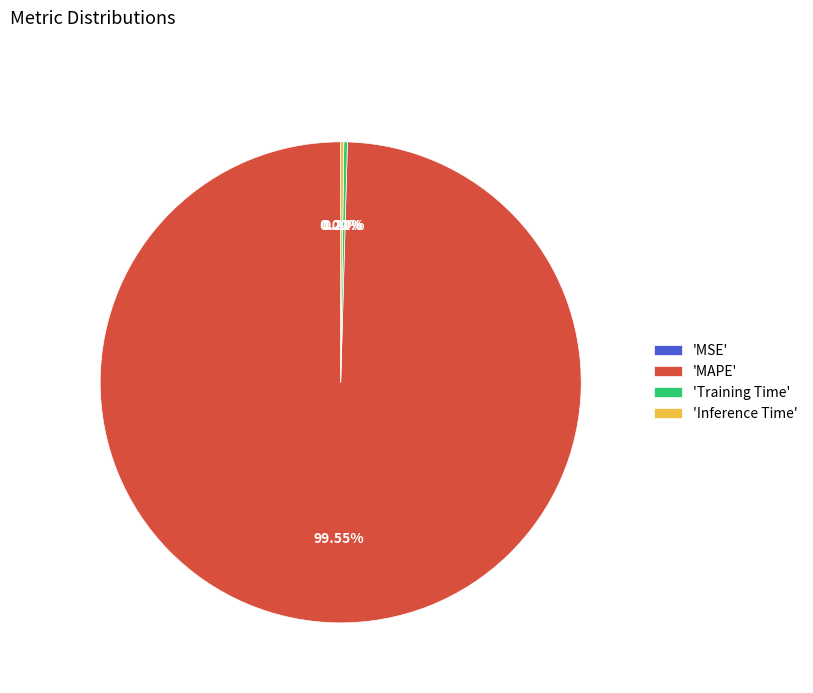

Which category has the biggest portion of the pie?

'MAPE'